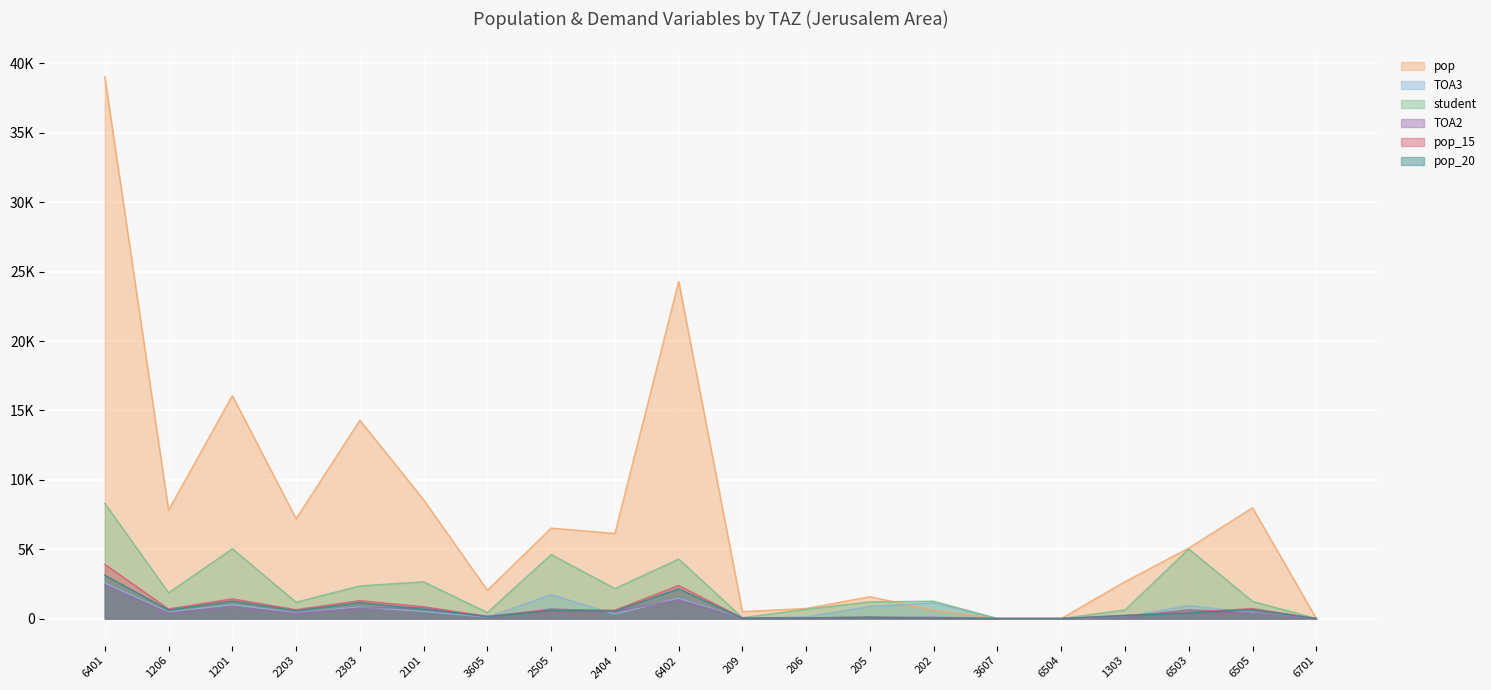

At which label does TOA2 reach its minimum?

3607